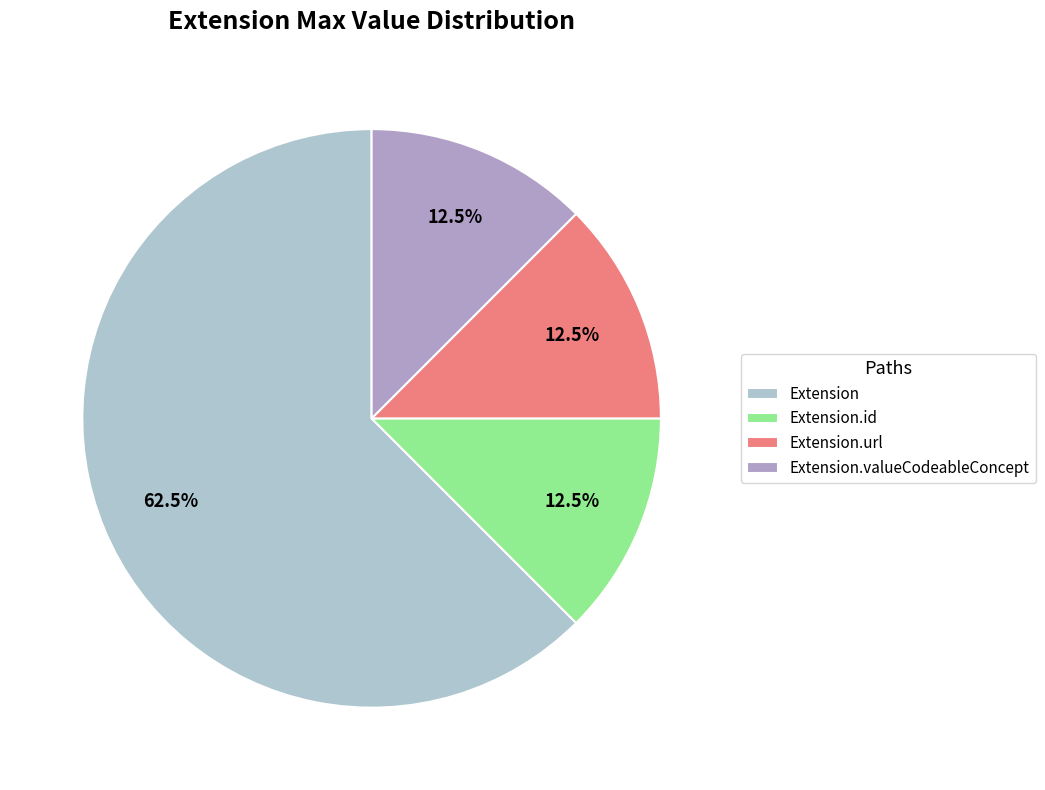

Is there any slice that represents more than half of the pie?

Yes